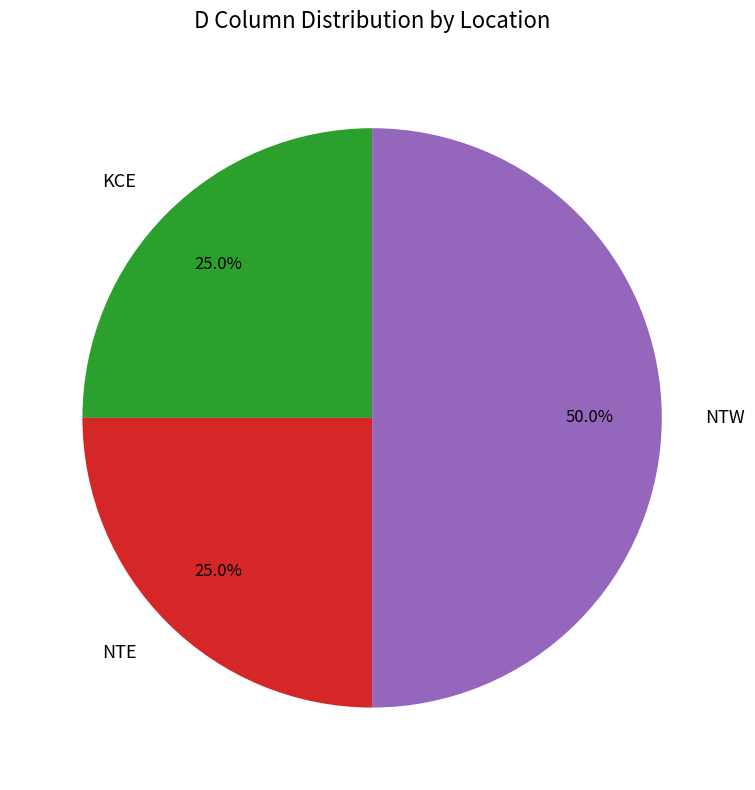

Does NTE represent more than half of the total?

No